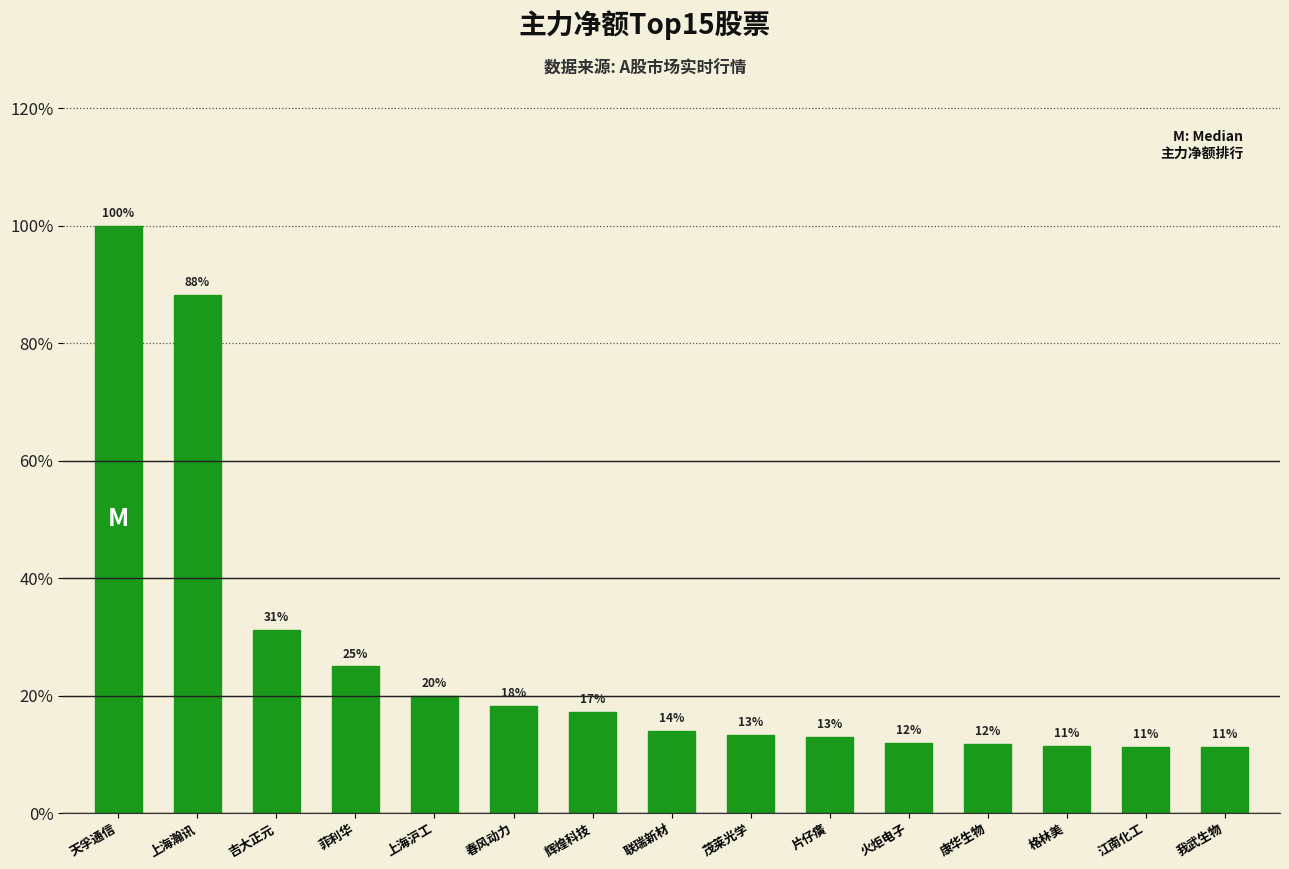

Reading left to right, list all the values displayed in this chart.

天孚通信=136192908	上海瀚讯=120177053	吉大正元=42554757	菲利华=33993815	上海沪工=27120907	春风动力=24890013	辉煌科技=23440805	联瑞新材=19056806	茂莱光学=18151311	片仔癀=17545788	火炬电子=16175829	康华生物=16024184	格林美=15511002	江南化工=15374633	我武生物=15364060